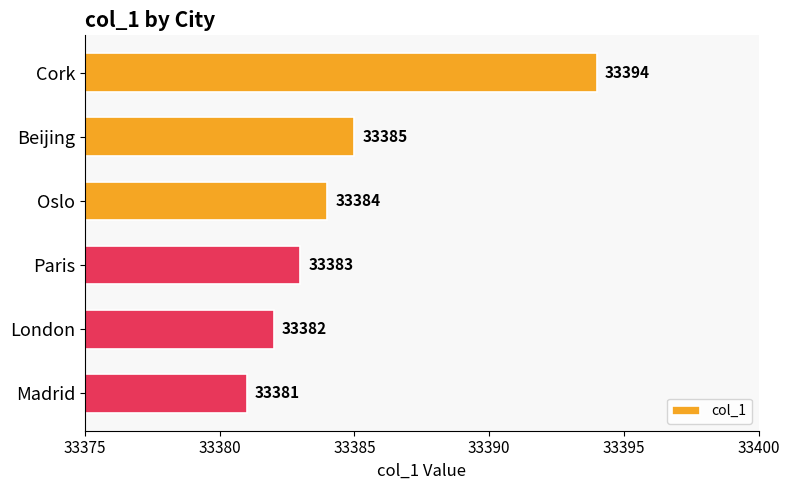

Reading top to bottom, what are all the values shown in this chart?

Cork=33394	Beijing=33385	Oslo=33384	Paris=33383	London=33382	Madrid=33381